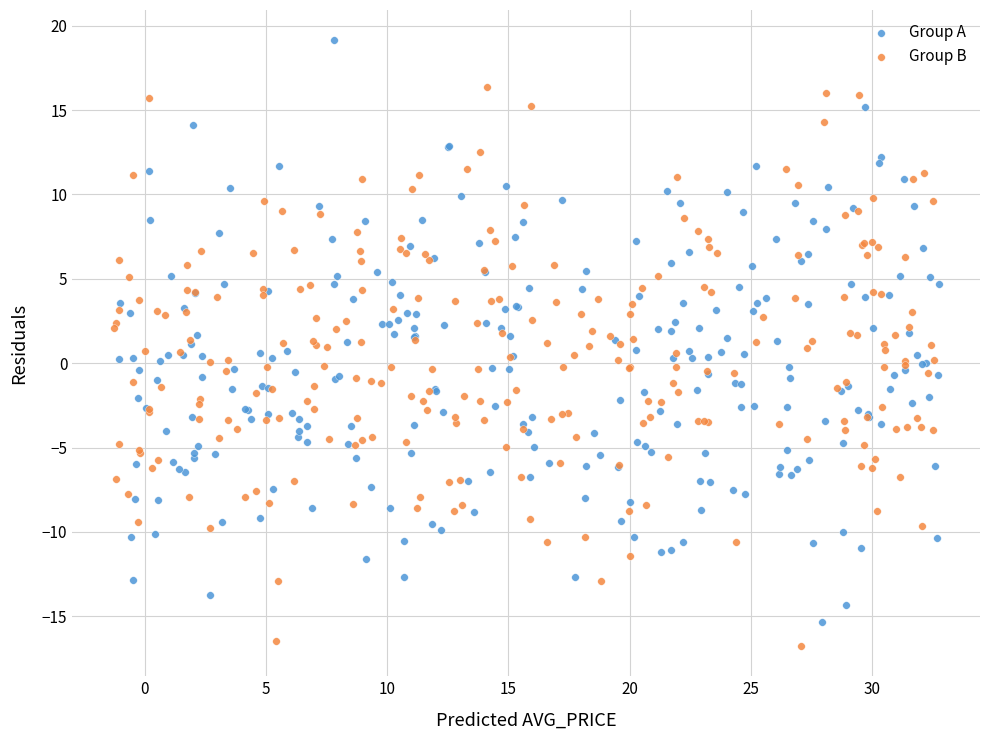

Which series has the largest Y range (max minus min)?

Group A